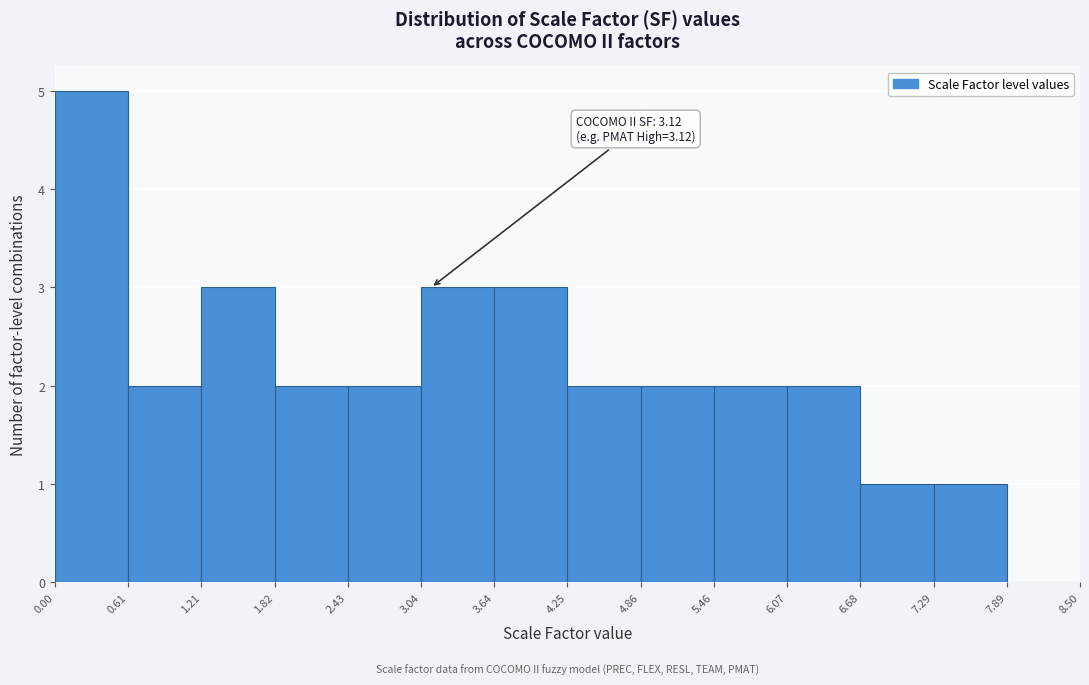

Over which range of the x-axis is the bar tallest?

0.00 to 0.61